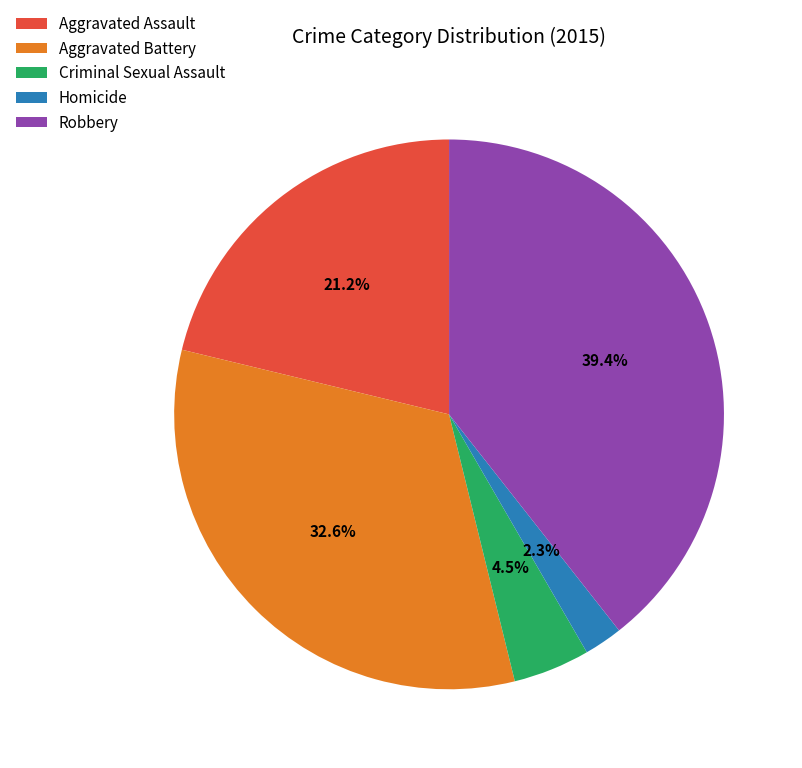

To the nearest percent, what is the combined percentage of Aggravated Assault and Aggravated Battery?

54%